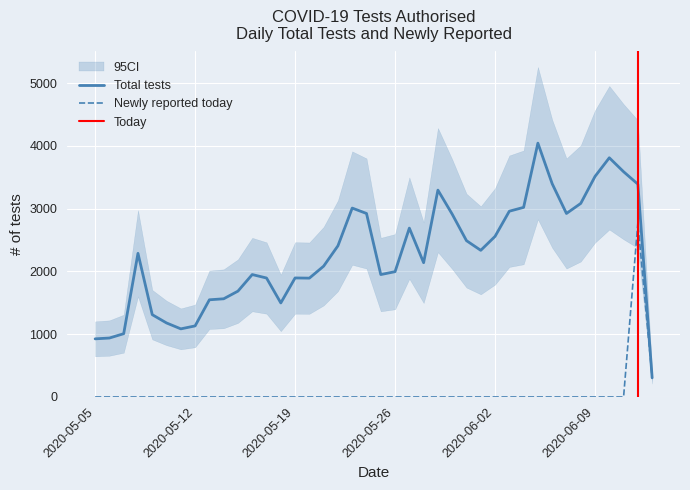

The Newly reported today series shows 0 at 2020-06-08. True or false?

True